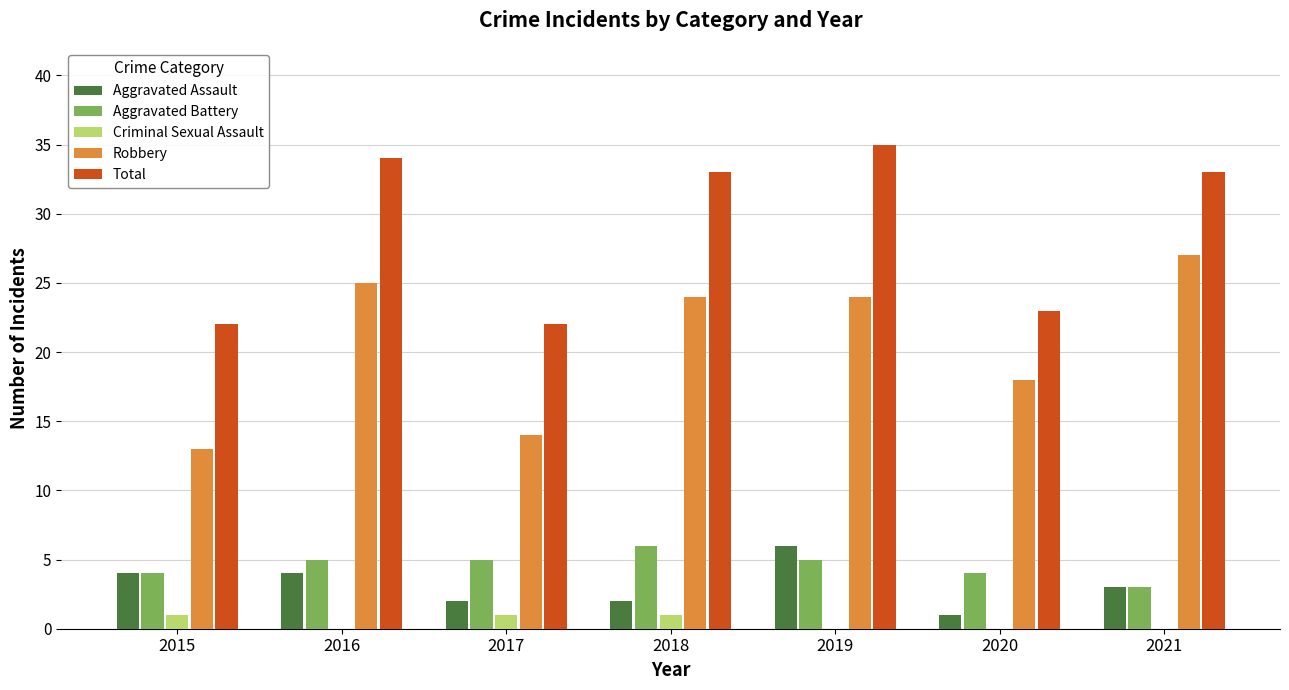

Which series has the largest range (max minus min)?

Robbery